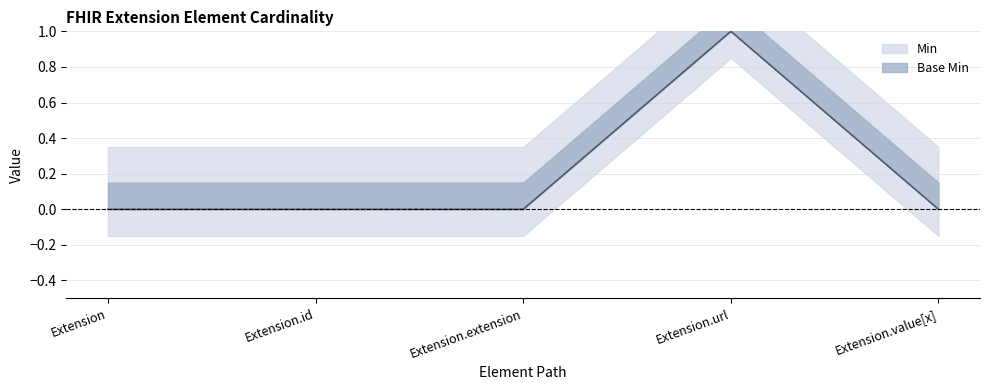

List the labels in order of value, largest first.

Extension.url, Extension, Extension.id, Extension.extension, Extension.value[x]